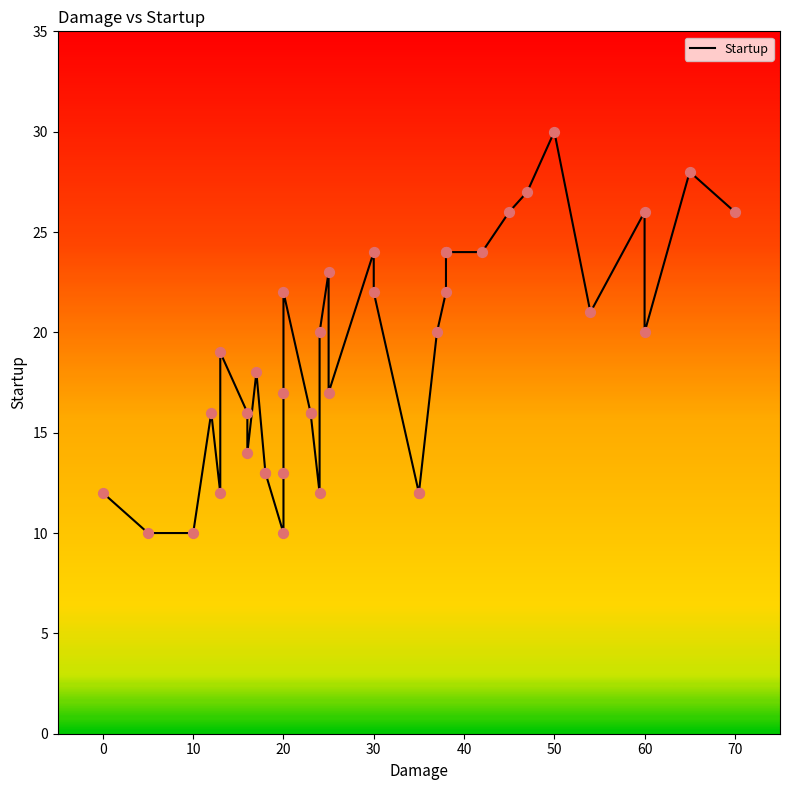

What is the change in value from 12 to 14?

+9